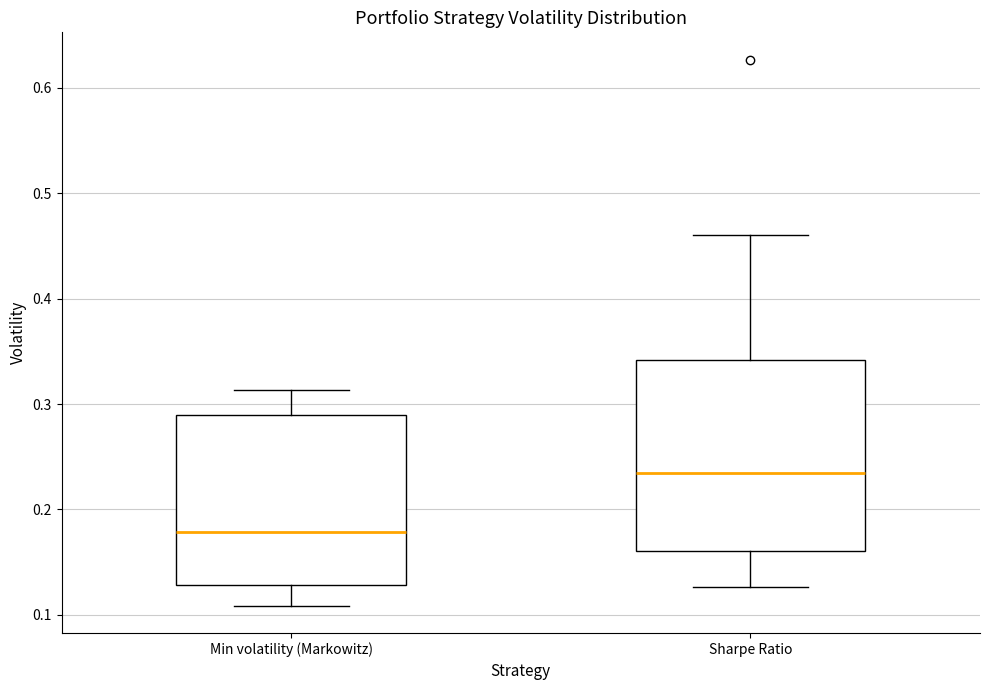

Comparing the boxes themselves (not the whiskers), which one is the tallest?

Sharpe Ratio